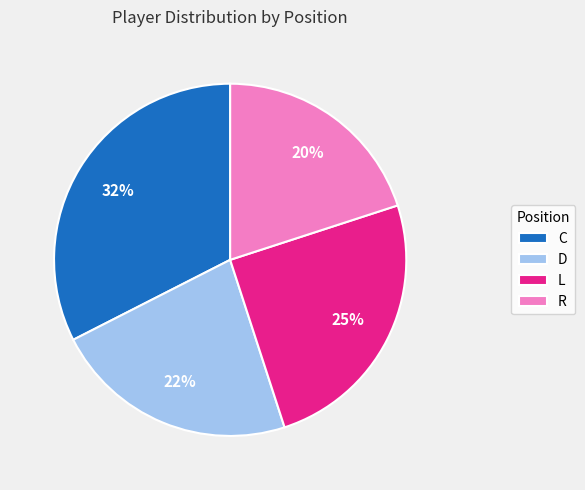

Which category has the smallest portion of the pie?

R